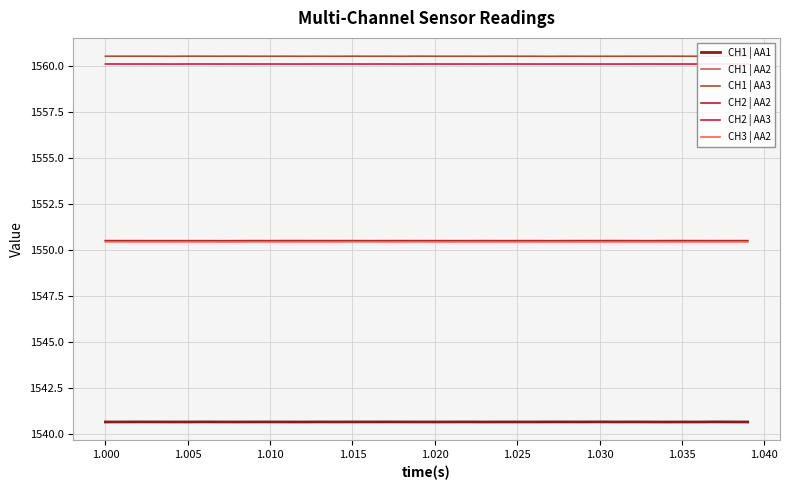

What is the minimum value for CH1 | AA3?

1560.5